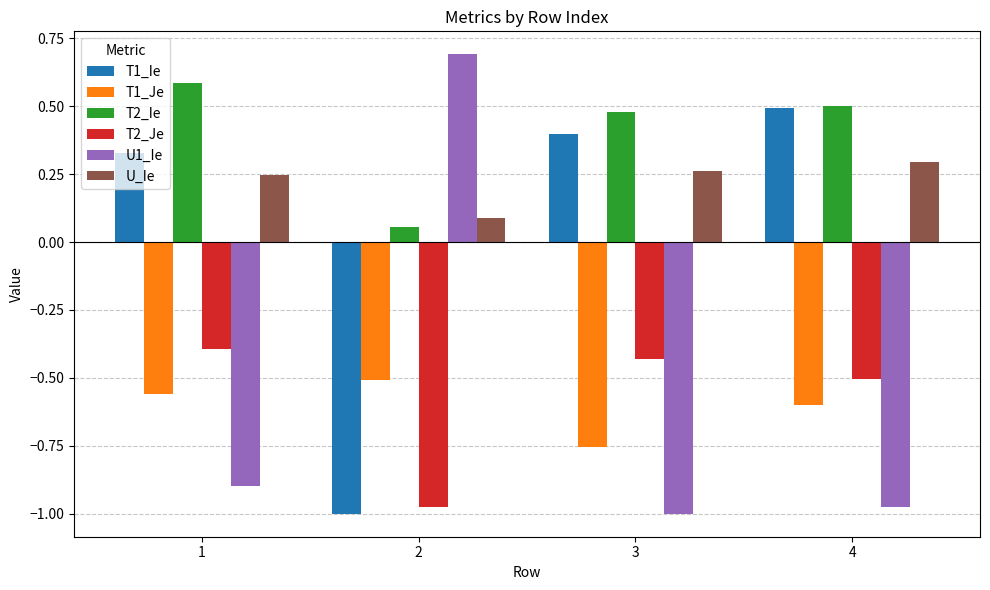

Which series changed the most between 2 and 4?

U1_Ie